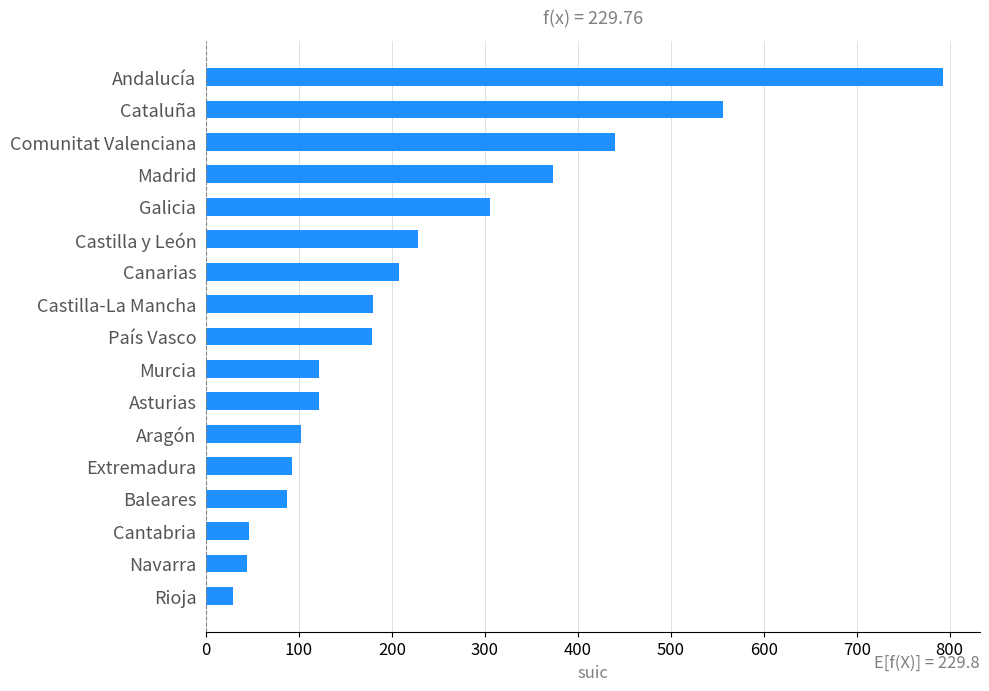

Read the value at Extremadura, to the nearest 10.

90